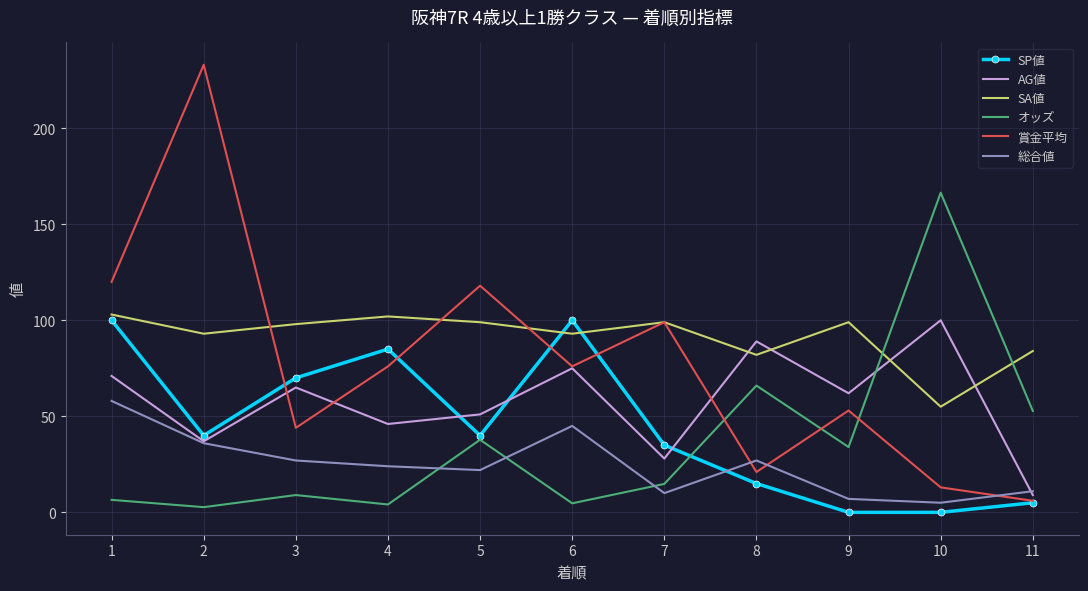

True or false: SA値 has a value of 146.8 at 7.

False